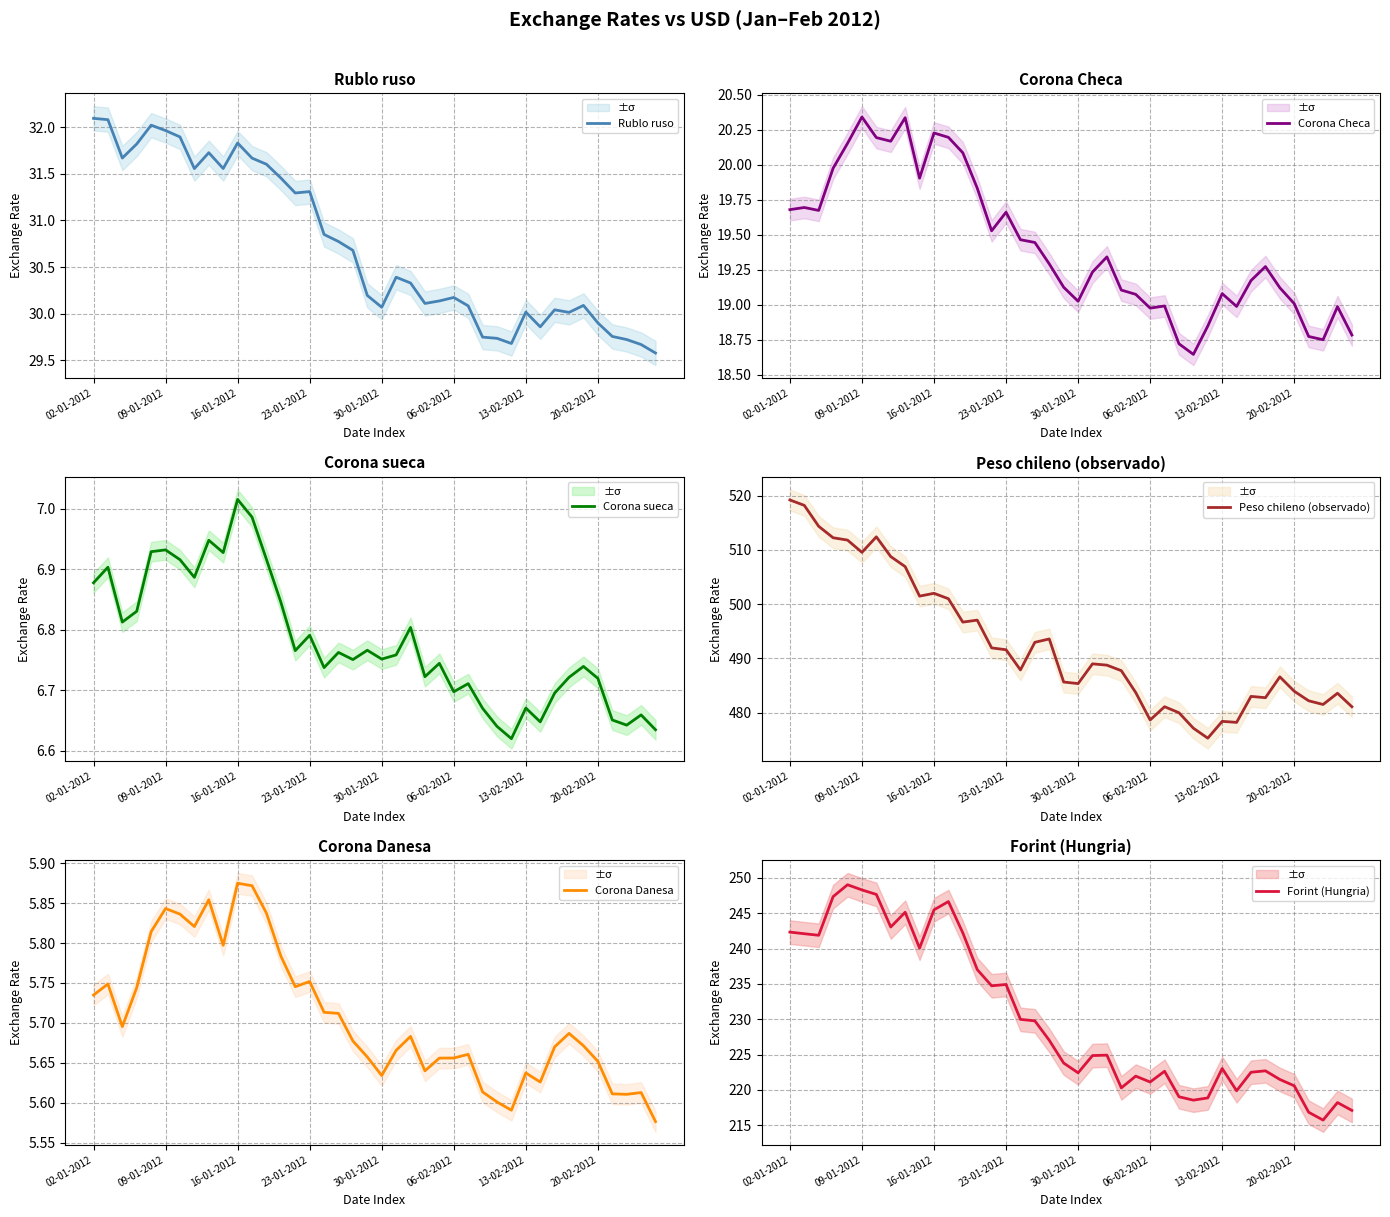

What are all the series names shown in the legend?

Rublo ruso, Corona Checa, Corona sueca, Peso chileno (observado), Corona Danesa, Forint (Hungria)